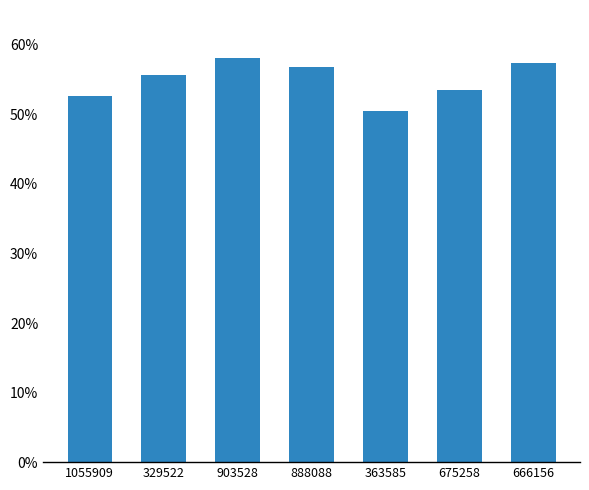

At which label is the value closest to 0?

363585